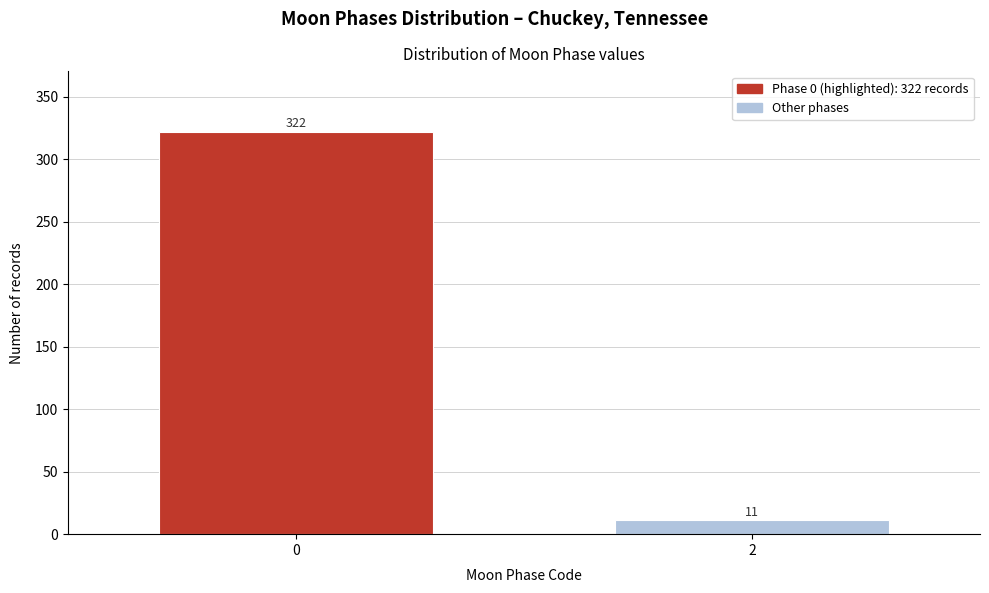

Reading left to right, extract all data points from this chart.

322	11